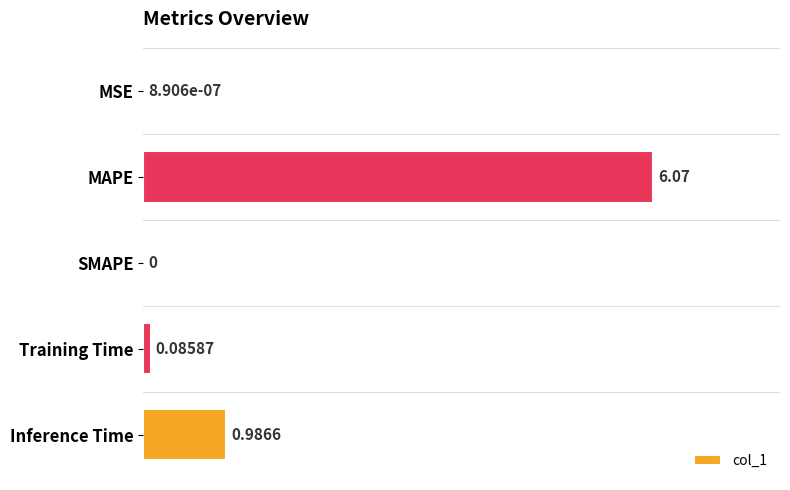

Which has a higher value, MSE or Inference Time?

Inference Time